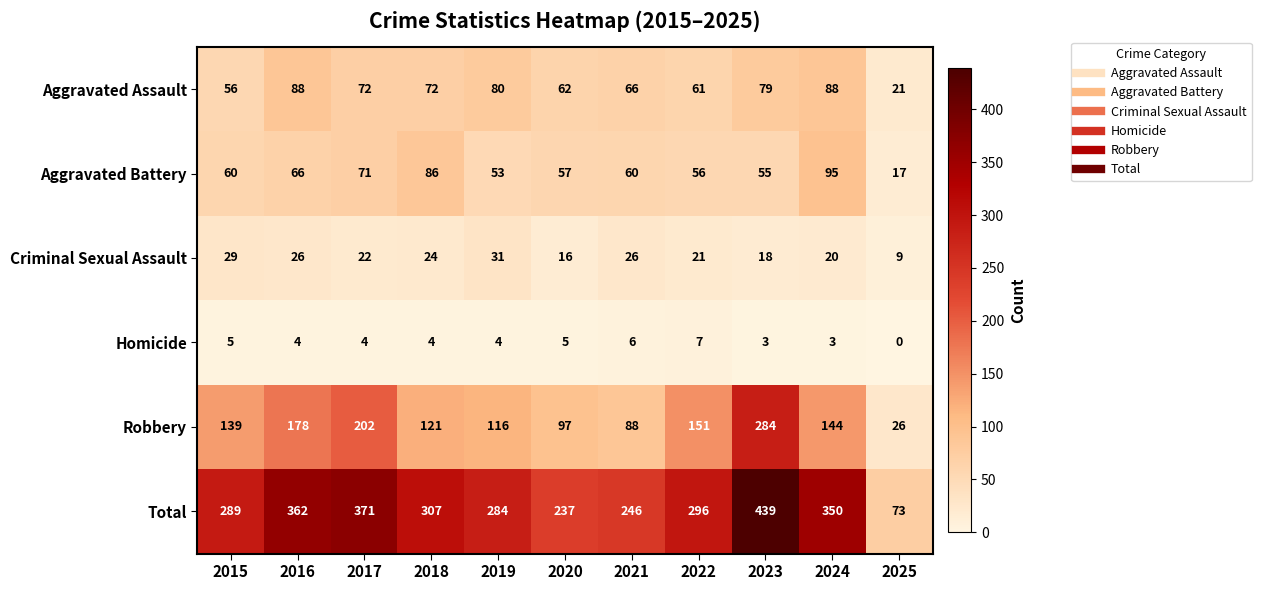

What value does the Aggravated Assault series have at 2016, to the nearest 10?

90